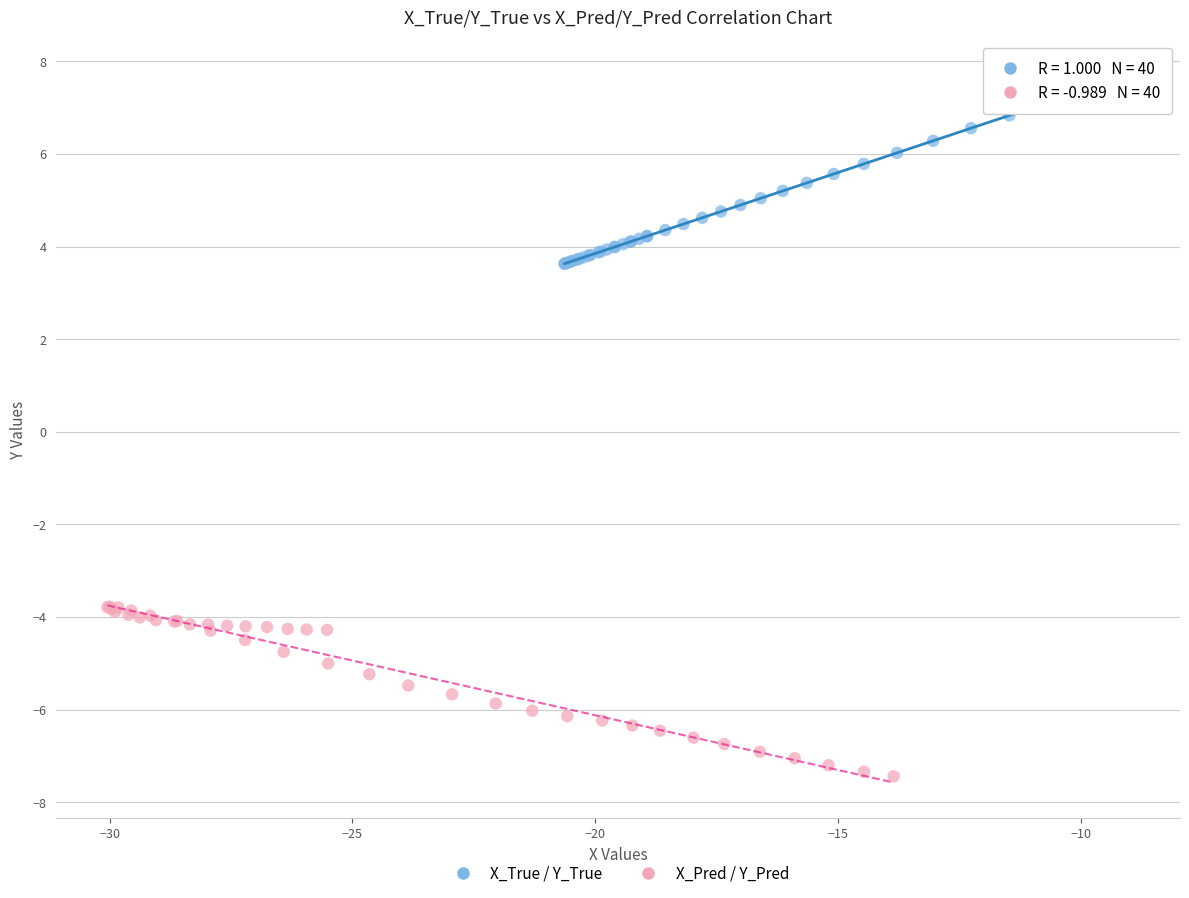

Which series reaches the minimum Y coordinate?

X_Pred / Y_Pred